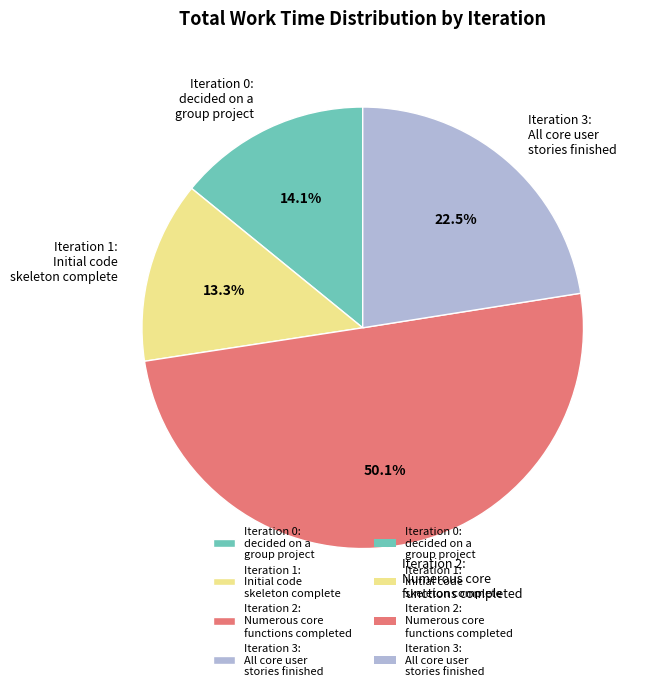

Which category accounts for the majority?

Iteration 2: Numerous core functions completed